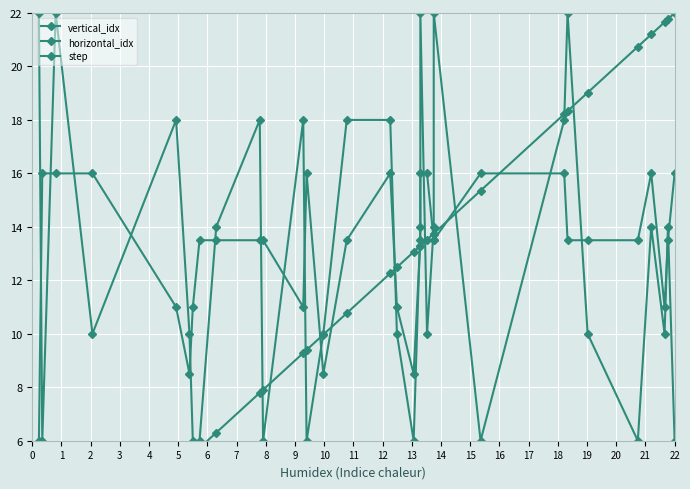

How many vertical_idx values are between 6 and 18?

27